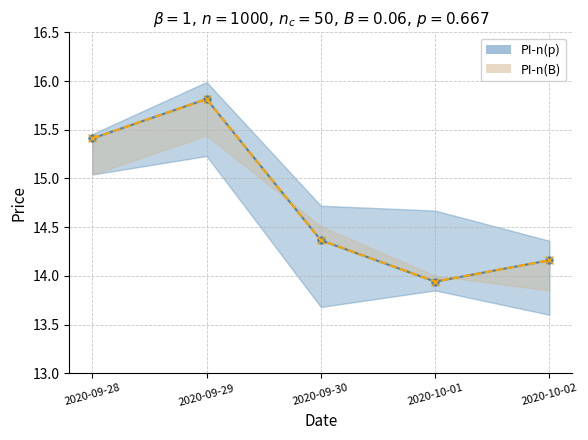

Reading right to left, extract all data points from this chart.

PI-n(p): 2020-10-02=14.2	2020-10-01=13.9	2020-09-30=14.4	2020-09-29=15.8	2020-09-28=15.4
PI-n(B): 2020-10-02=14.2	2020-10-01=13.9	2020-09-30=14.4	2020-09-29=15.8	2020-09-28=15.4